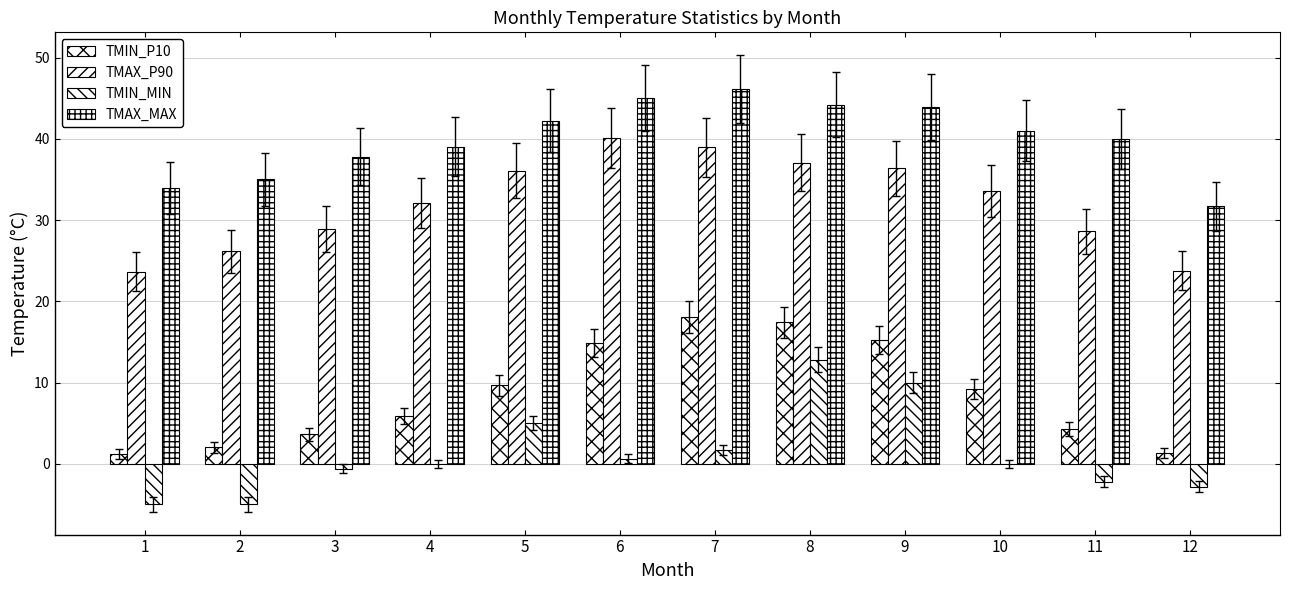

What are all the series names shown in the legend?

TMIN_P10, TMAX_P90, TMIN_MIN, TMAX_MAX